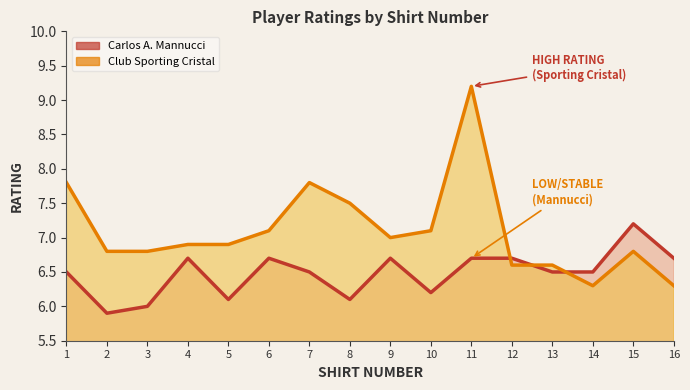

Is it true that Club Sporting Cristal equals 6.3 at 14?

True